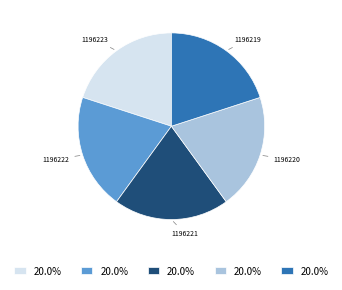

Is the sum of 1196221 and 1196219 greater than half?

No